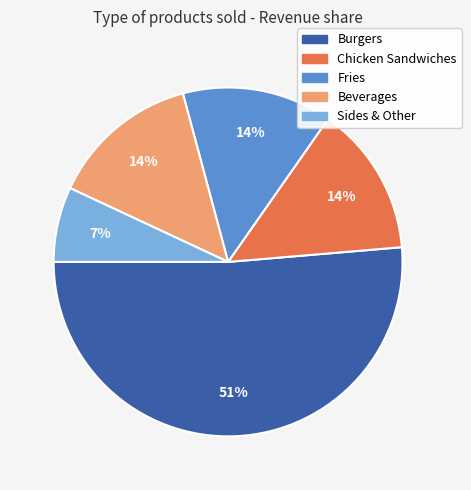

How many slices are in this pie chart?

5